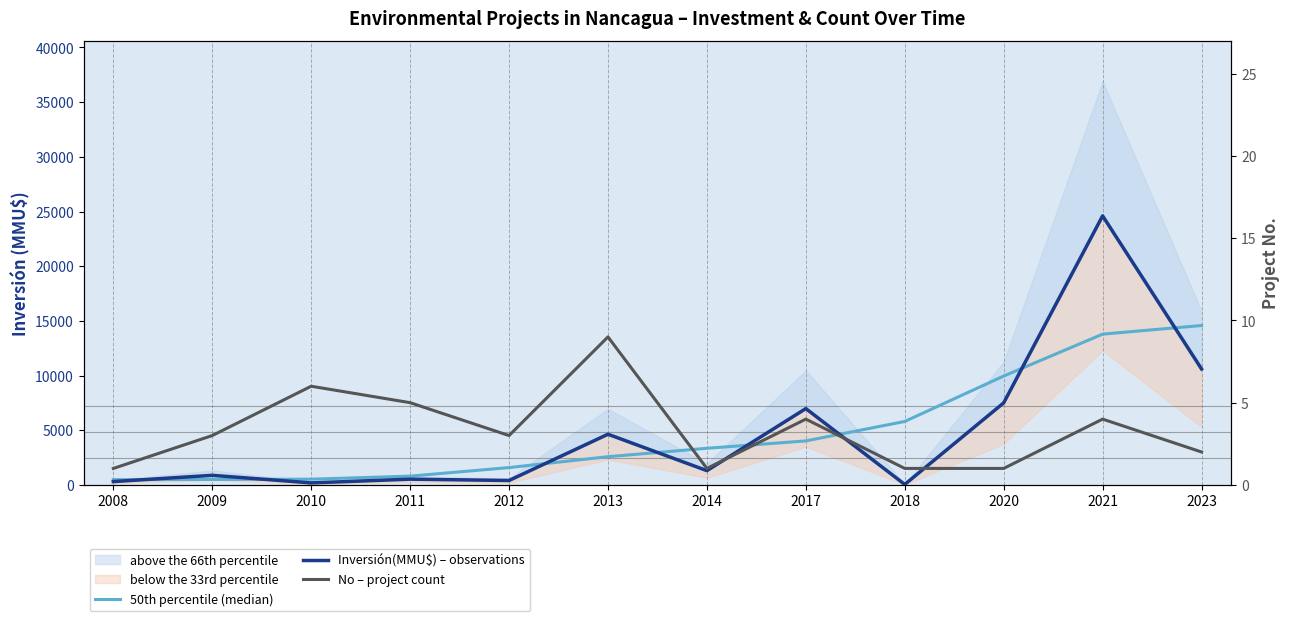

Reading left to right, extract all data points from this chart.

50th percentile (median): 2008=474.0	2009=495.5	2010=520.1	2011=798.0	2012=1581.1	2013=2575.4	2014=3344.9	2017=4019.6	2018=5799.2	2020=9950.8	2021=13785.4	2023=14574.1
Inversión(MMU$) – observations: 2008=300.0	2009=872.0	2010=180.0	2011=520.0	2012=400.0	2013=4630.0	2014=1300.0	2017=6976.0	2018=40.0	2020=7500.0	2021=24600.0	2023=10600.0
No – project count: 2008=1.0	2009=3.0	2010=6.0	2011=5.0	2012=3.0	2013=9.0	2014=1.0	2017=4.0	2018=1.0	2020=1.0	2021=4.0	2023=2.0